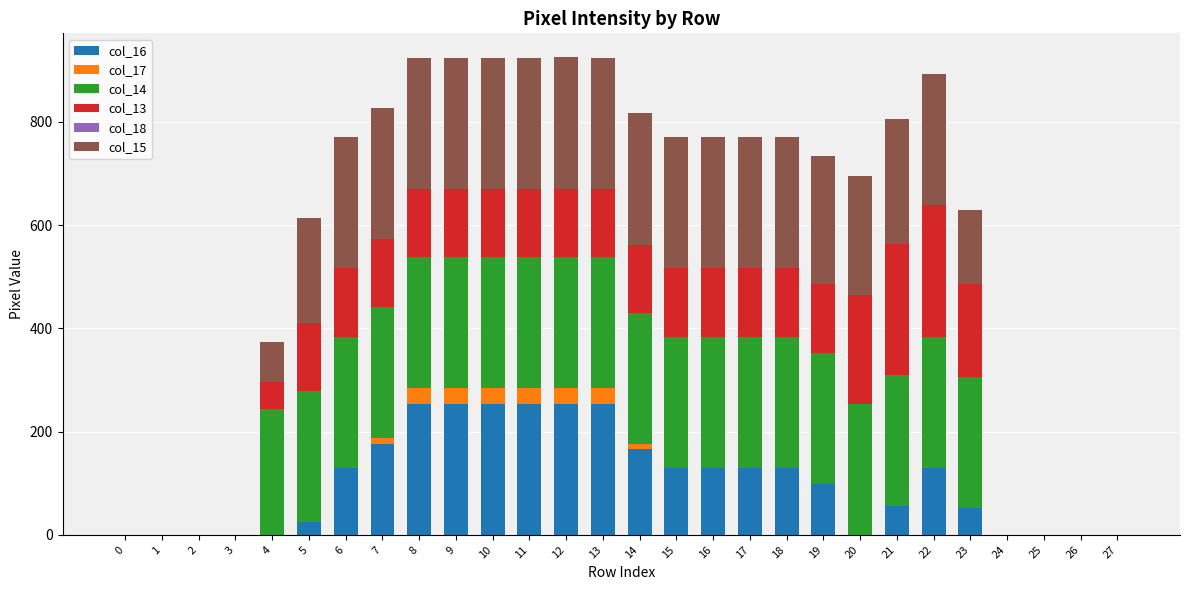

Are the bars horizontal?

No